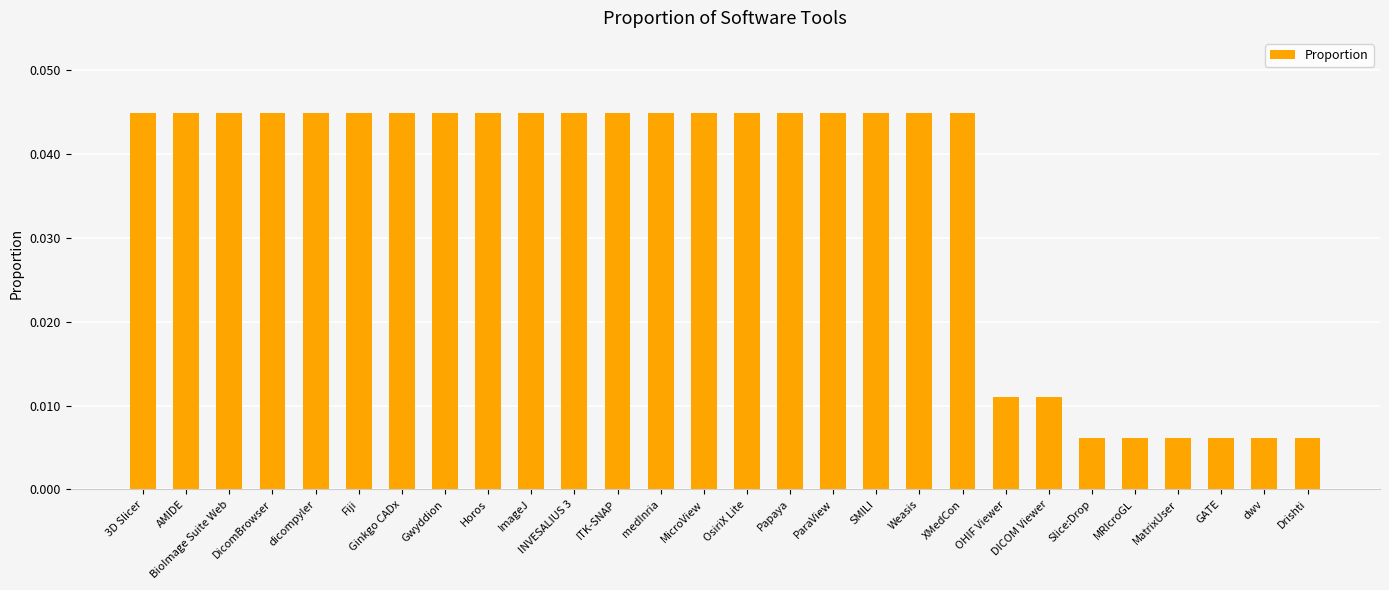

Does the chart contain stacked bars?

No